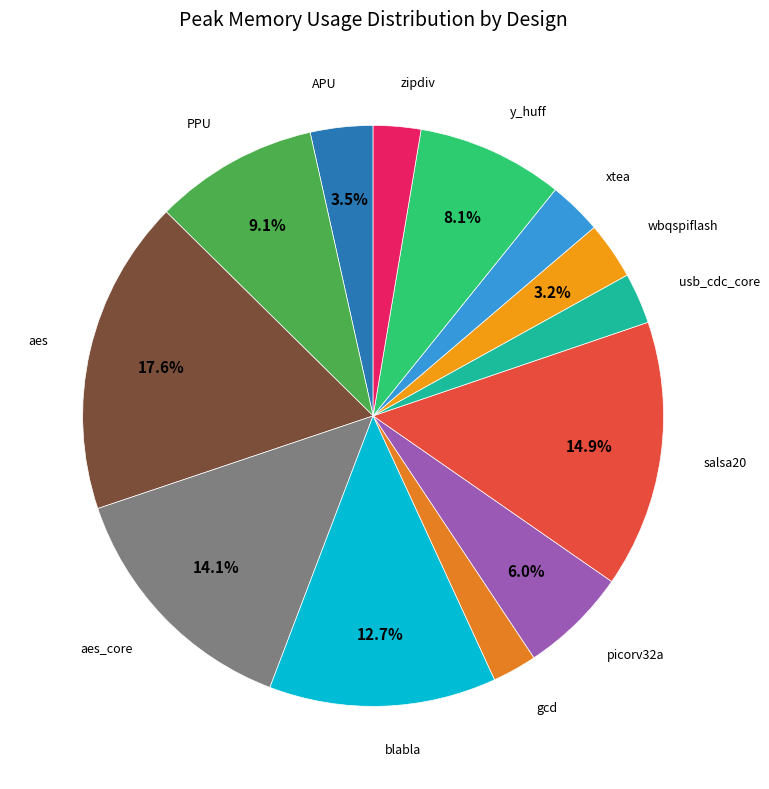

What is the largest slice in the pie chart?

aes